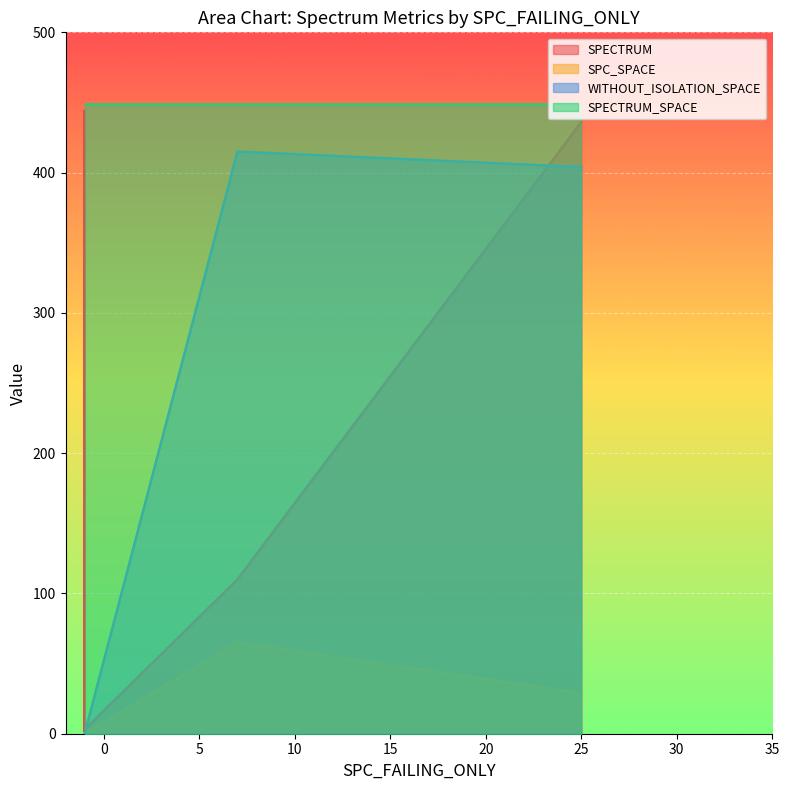

At which category does SPC_SPACE reach its first local peak?

7